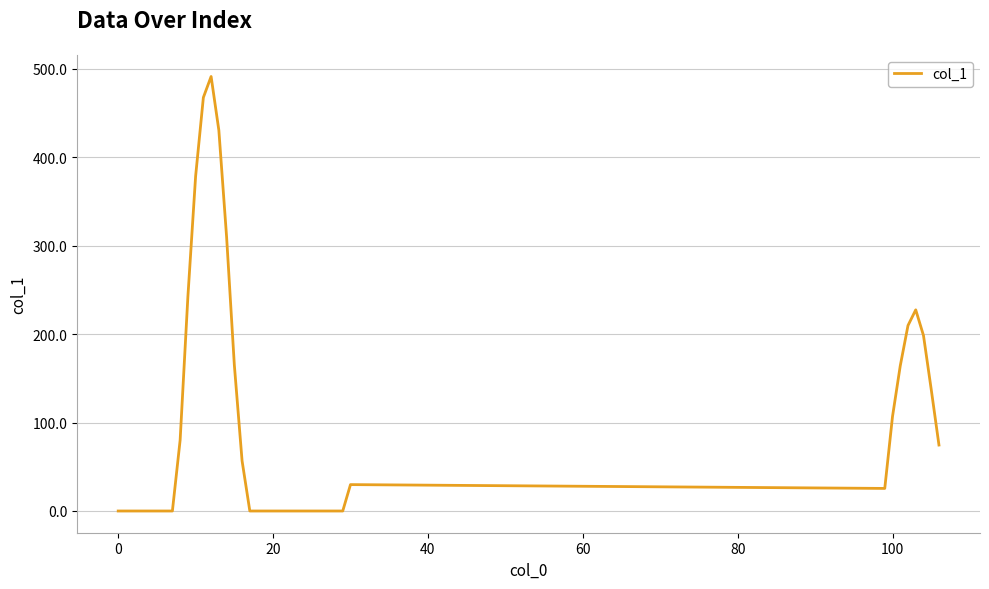

What is the difference between the maximum and minimum values?

491.4